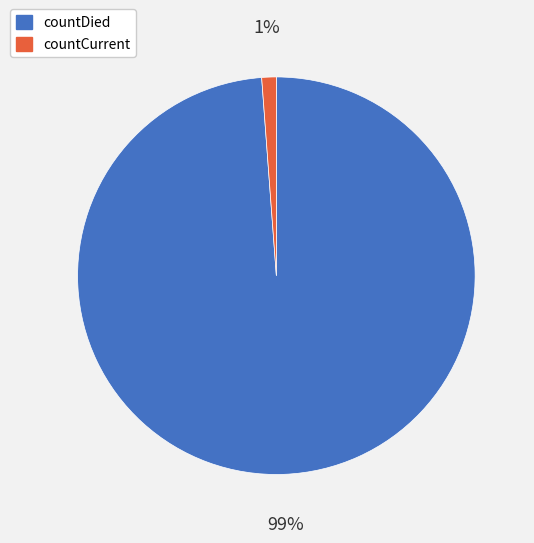

Between countCurrent and countDied, which is larger?

countDied